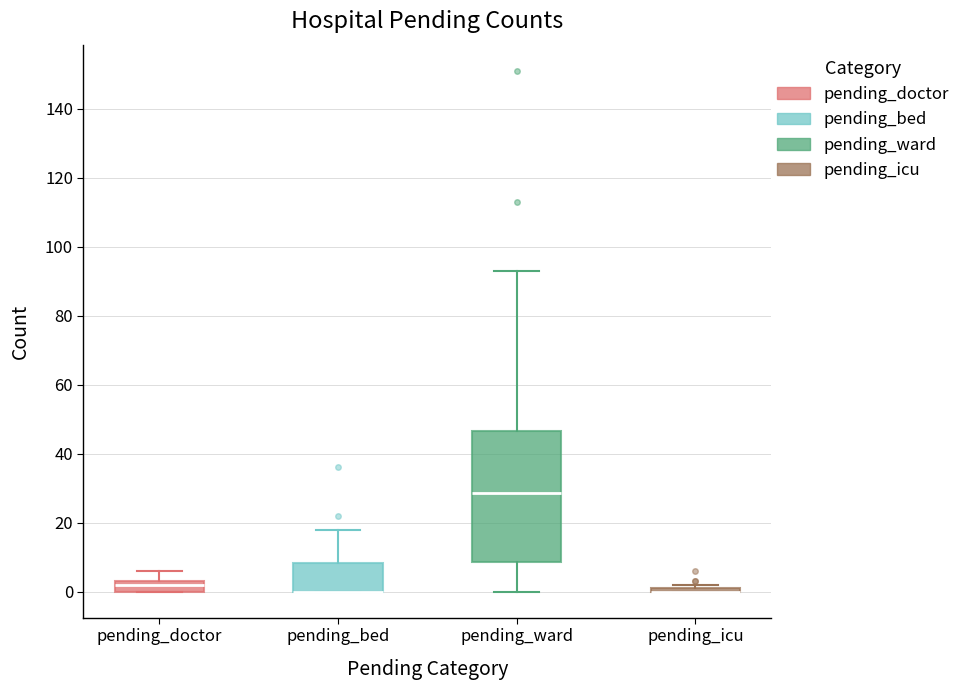

Which box is the tallest, from its lower edge to its upper edge?

pending_ward